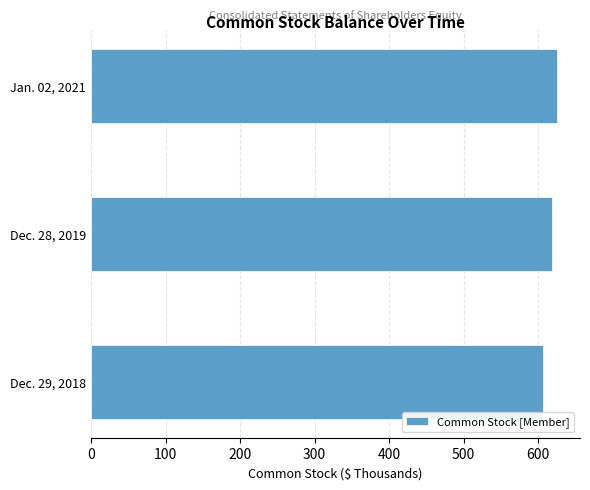

What is the maximum value shown in the chart?

625